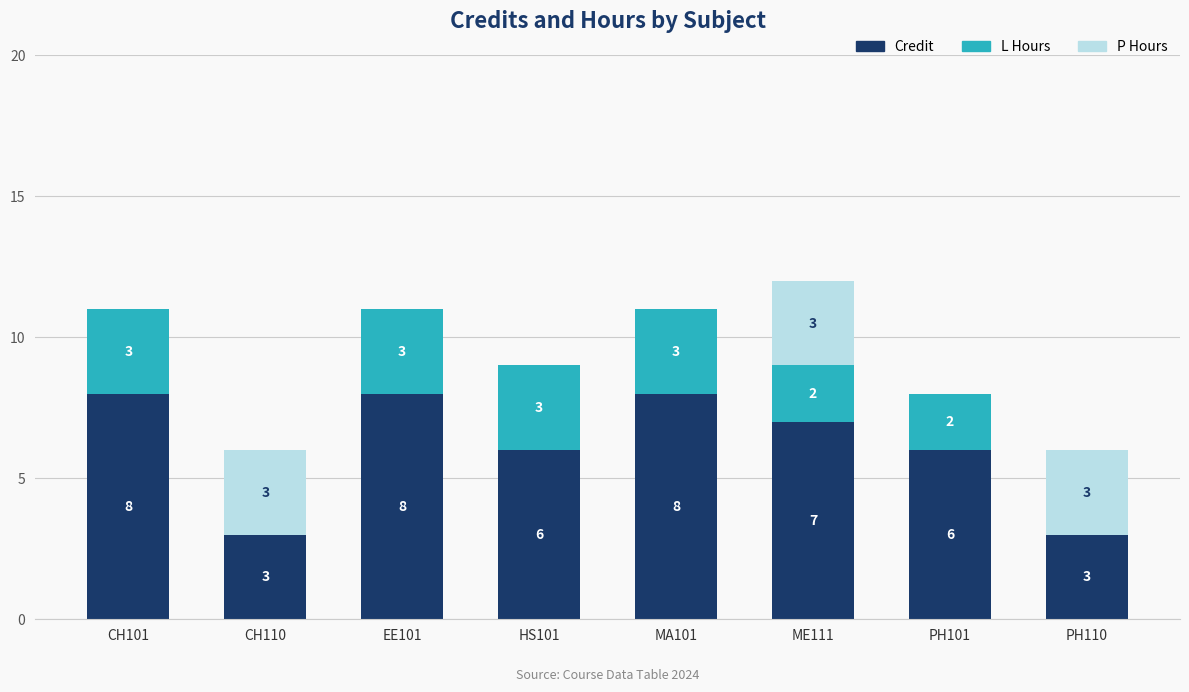

The Credit series shows 10 at ME111. True or false?

False